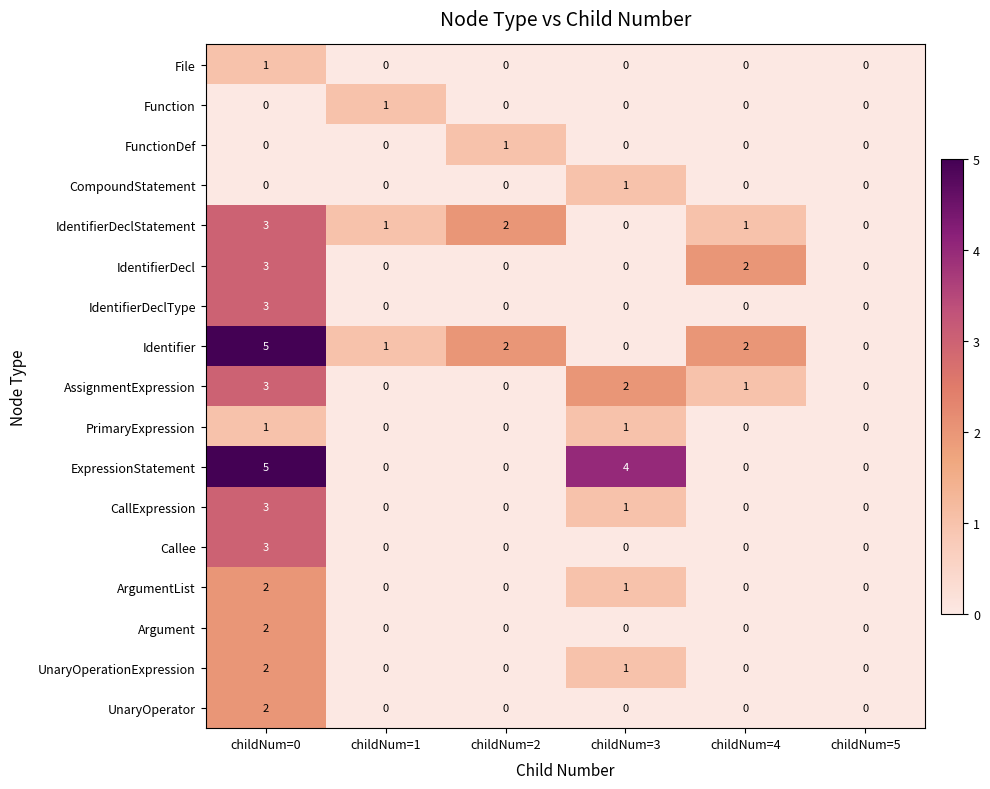

What is the greatest value displayed?

5